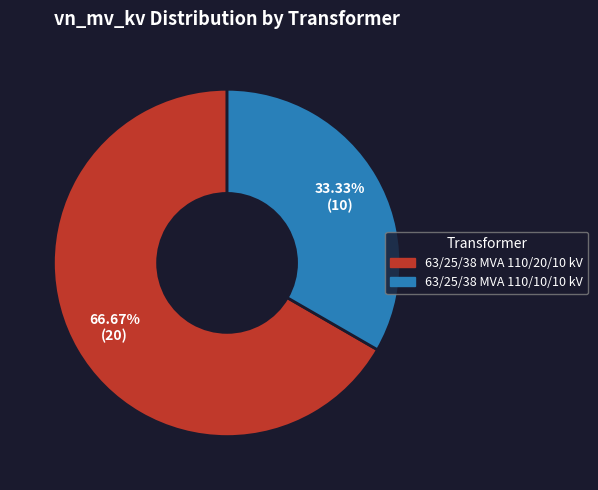

What percentage is the 63/25/38 MVA 110/20/10 kV slice, to the nearest percent?

67%